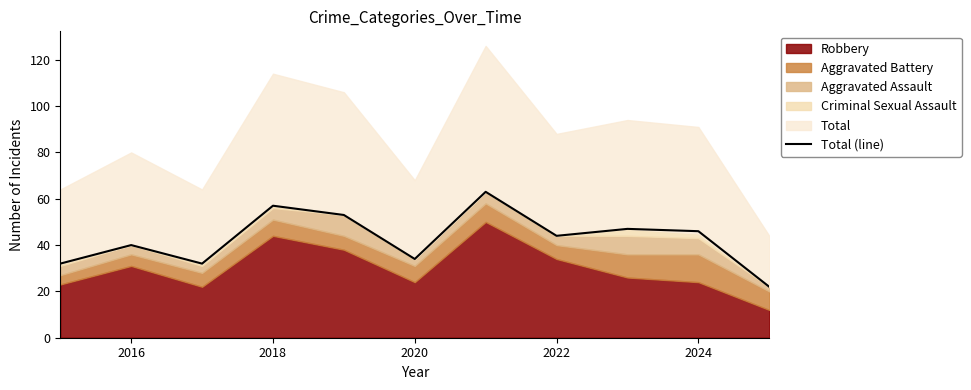

True or false: there are more than 2 points higher than both neighbors.

True